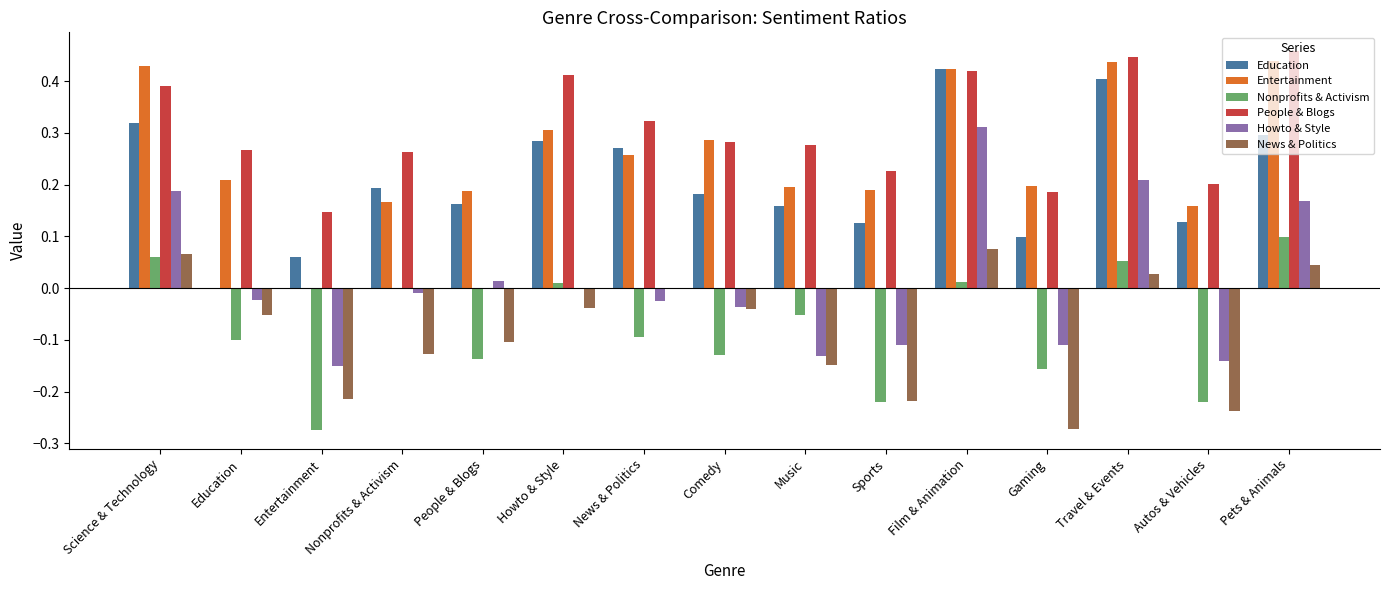

How many positive values does the Entertainment series have?

14